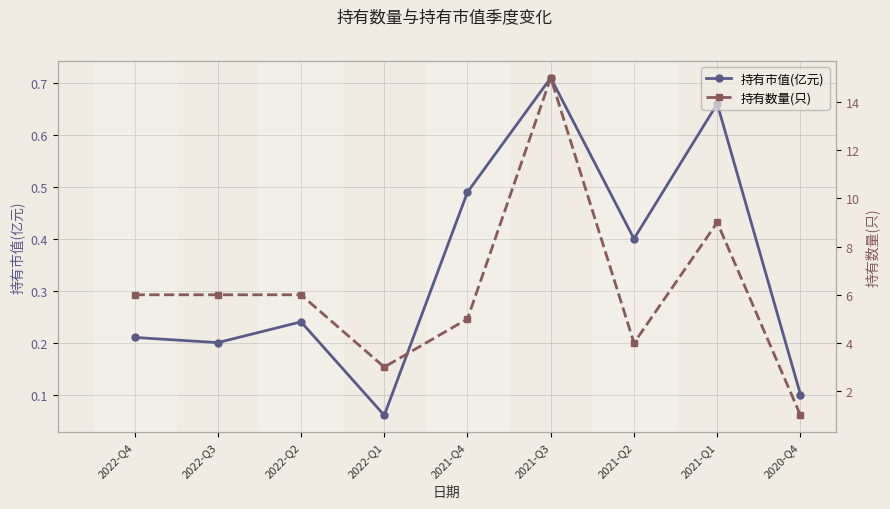

At 2020-Q4, list the series in order from smallest to largest.

持有市值(亿元), 持有数量(只)